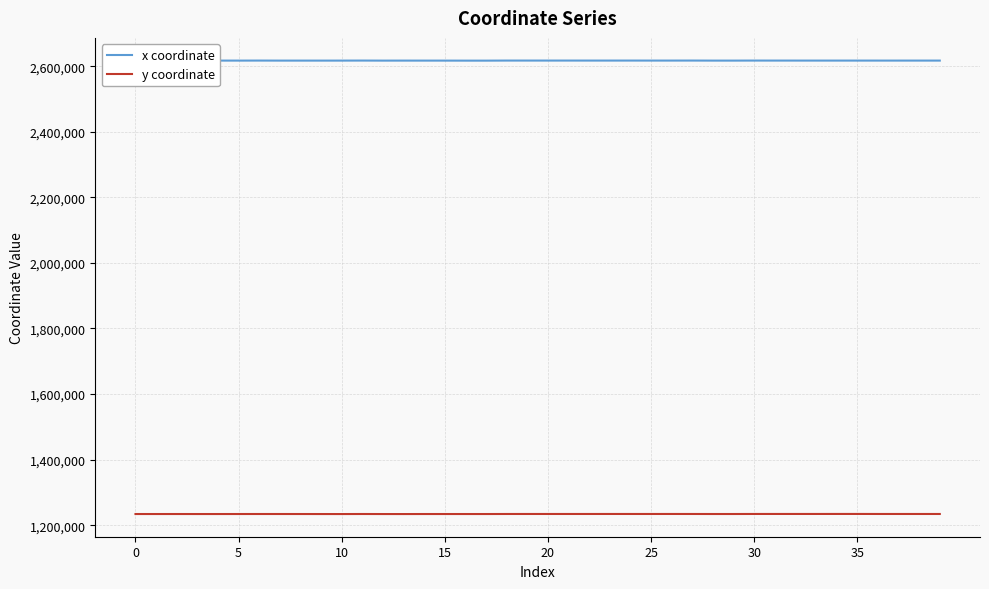

What is the minimum value for y coordinate?

1234042.1